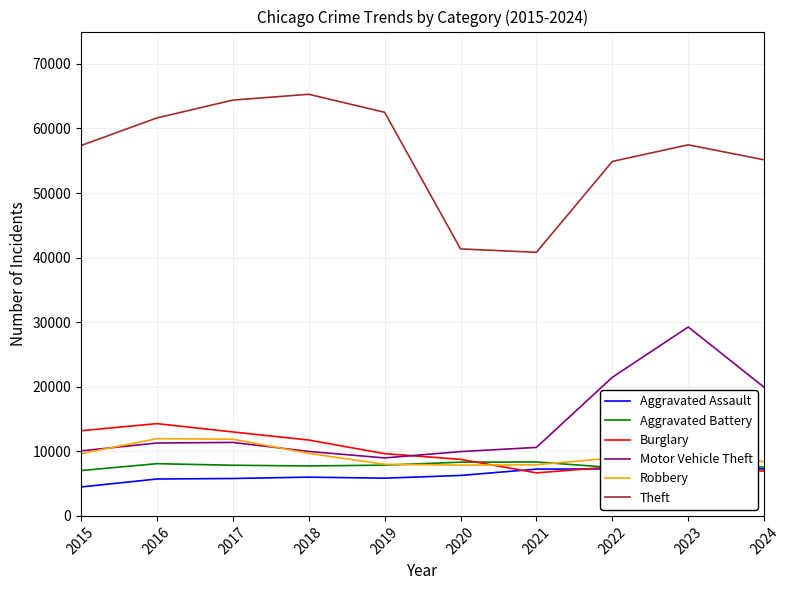

In Robbery, how many points are higher than both neighbors (excluding endpoints)?

2